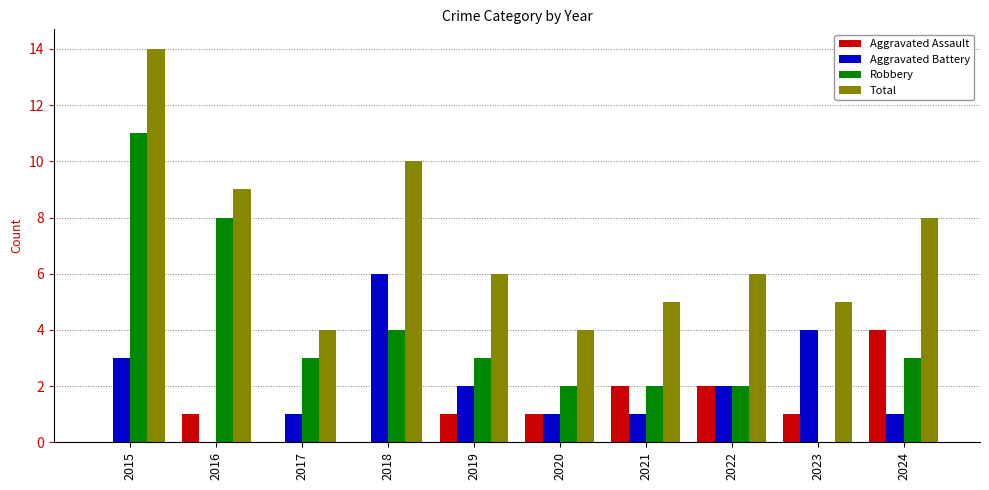

Reading left to right, transcribe all the data shown in this chart.

Aggravated Assault: 0	1	0	0	1	1	2	2	1	4
Aggravated Battery: 3	0	1	6	2	1	1	2	4	1
Robbery: 11	8	3	4	3	2	2	2	0	3
Total: 14	9	4	10	6	4	5	6	5	8